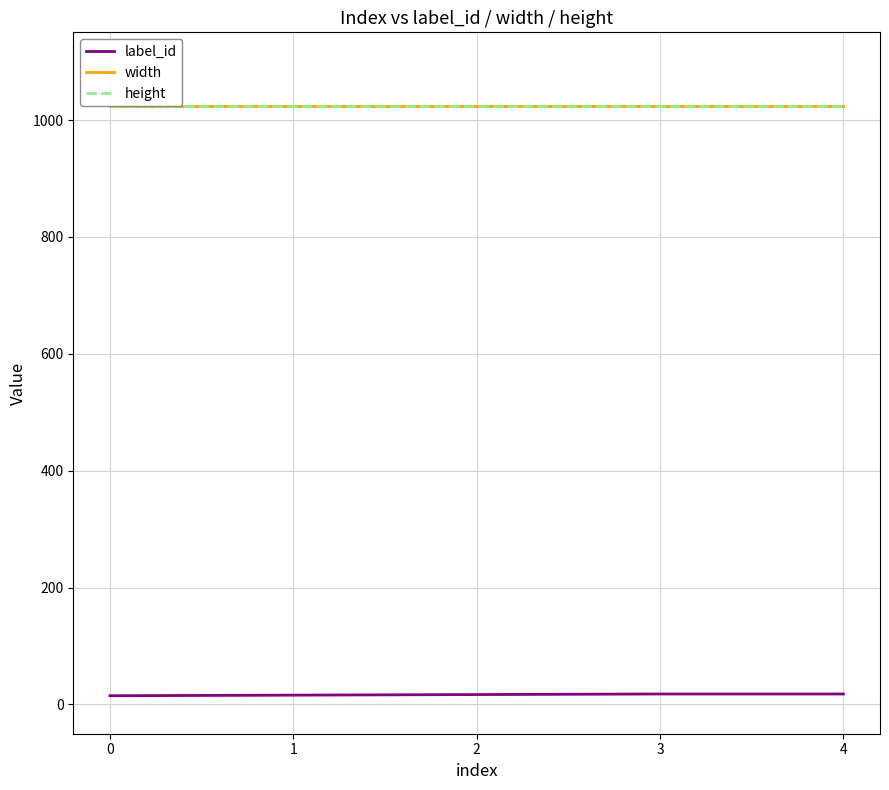

Which series has the largest total across all categories?

width